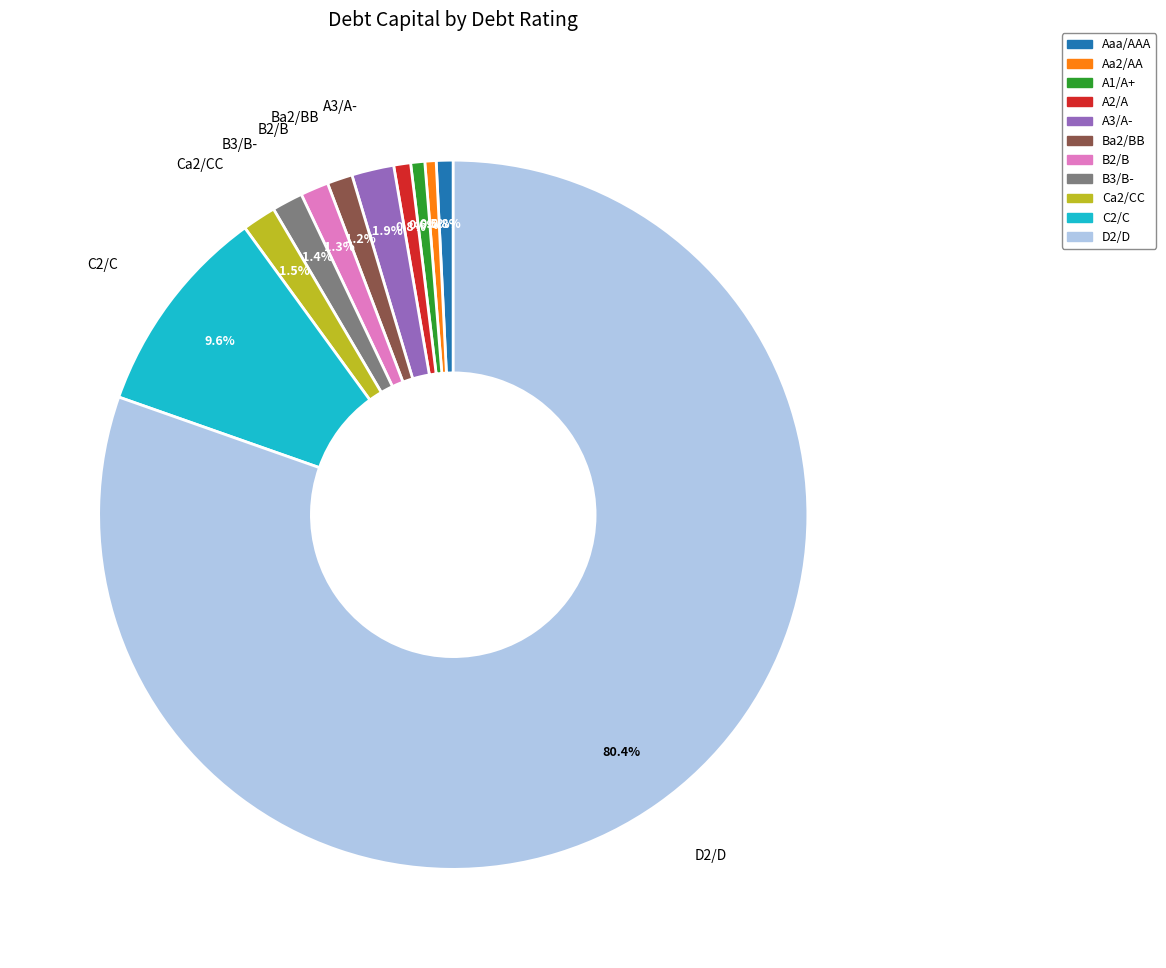

To the nearest percent, what is the combined percentage of B2/B and B3/B-?

3%